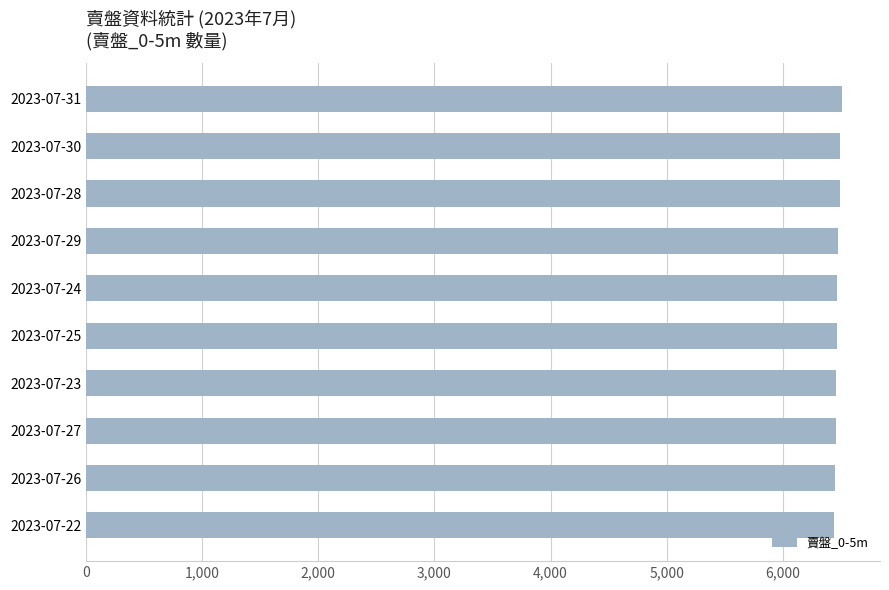

What is the average value?

6471